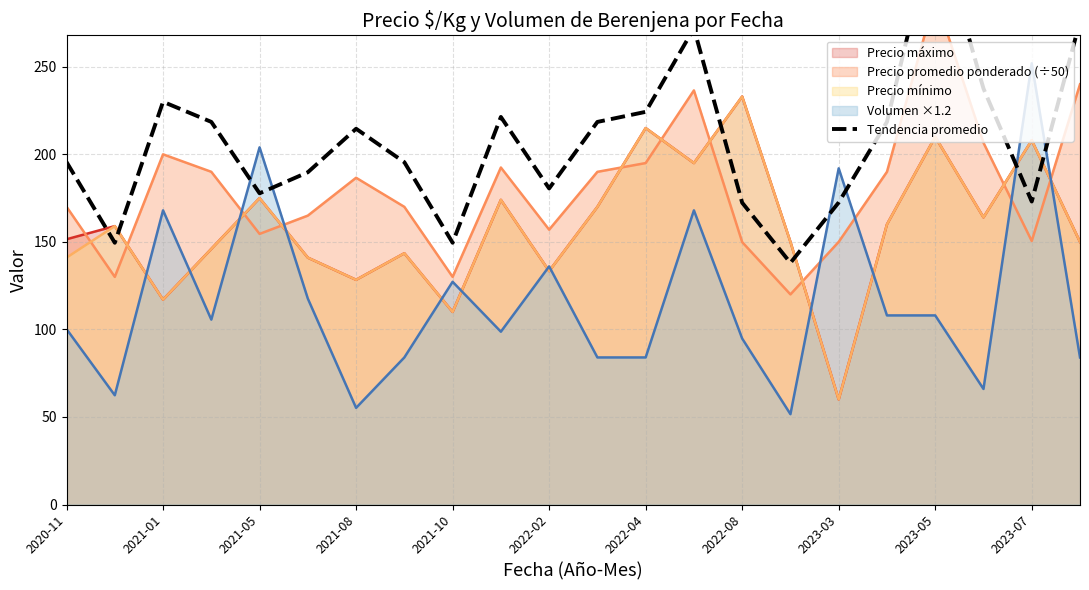

At which label does Volumen ×1.2 reach its peak?

2023-07